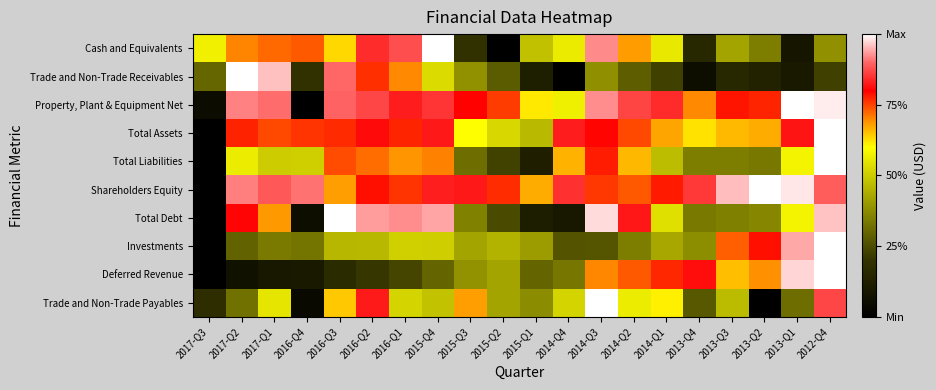

Which label corresponds to the smallest value in the chart?

2015-Q2